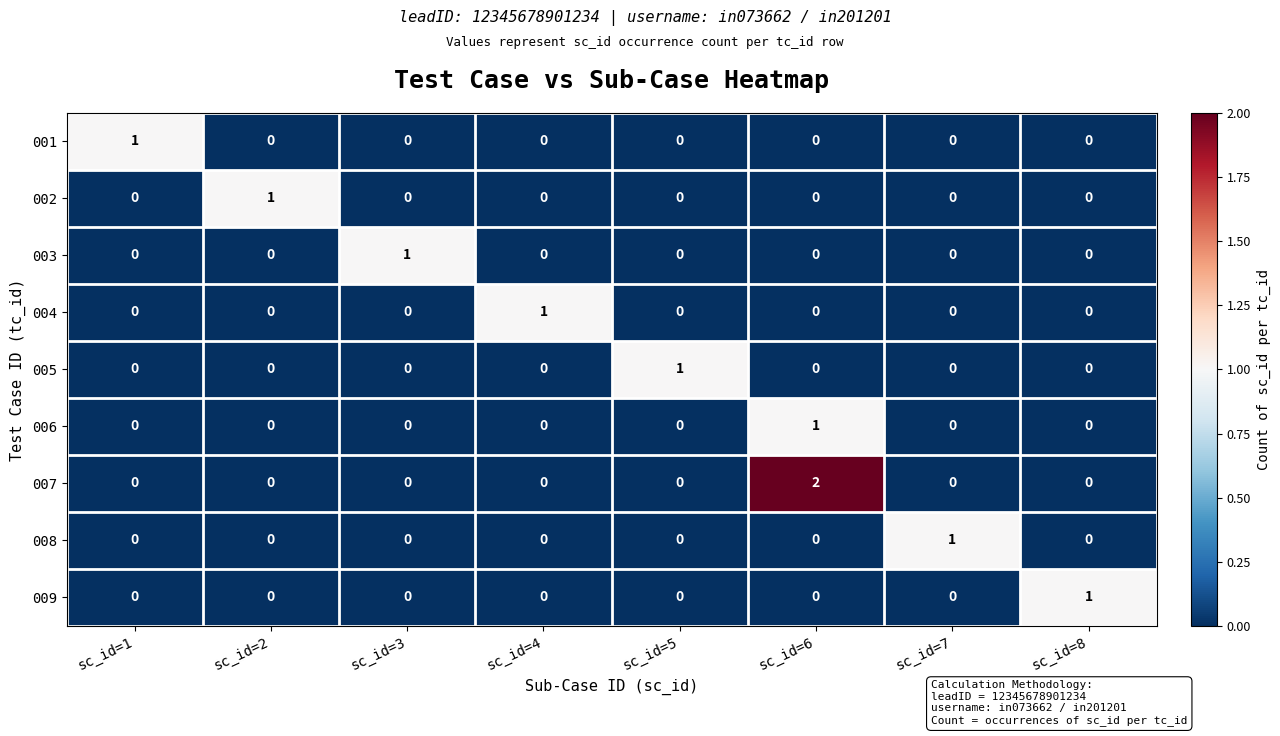

Which series has the largest total across all categories?

007